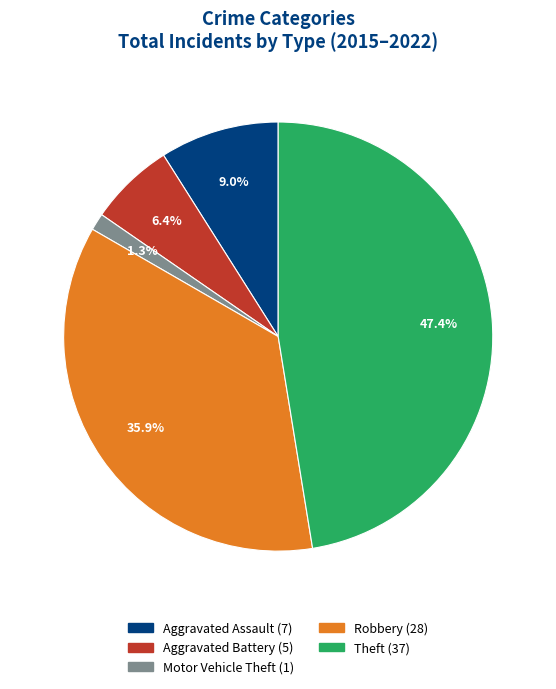

Count the number of slices in the pie.

5